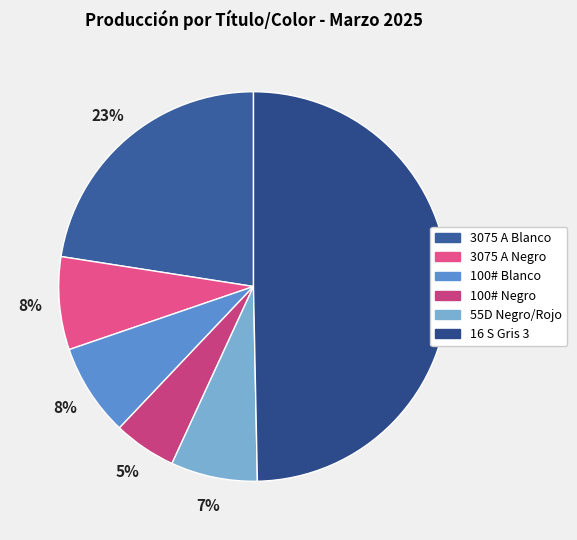

Rank the categories by value from highest to lowest.

16 S Gris 3, 3075 A Blanco, 3075 A Negro, 100# Blanco, 55D Negro/Rojo, 100# Negro